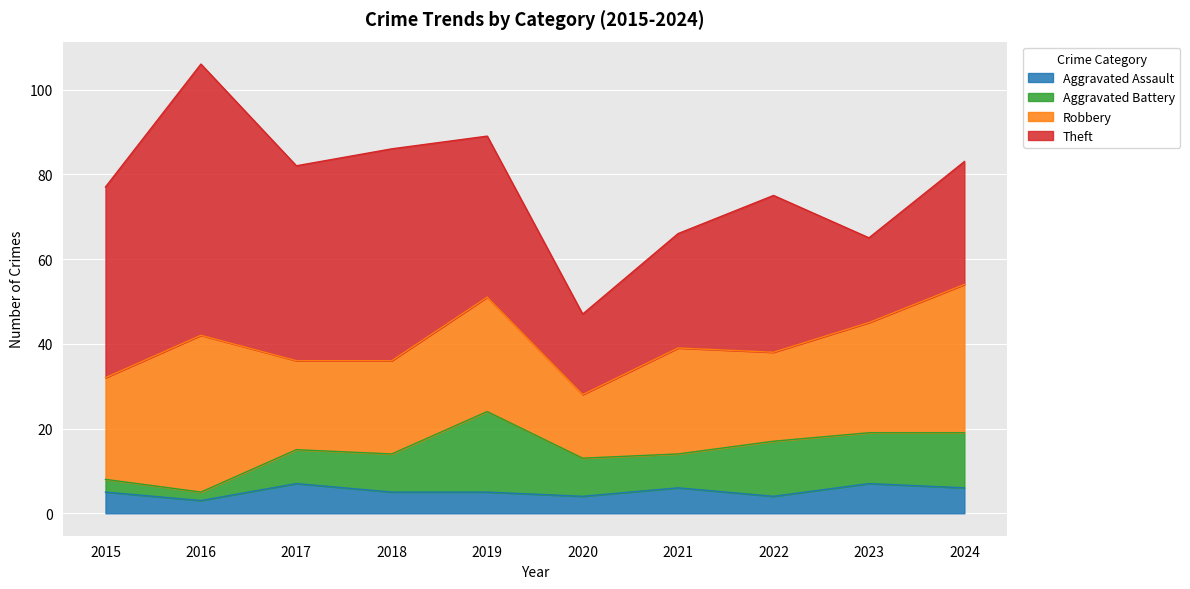

What is the total value across all series at 2018?

86